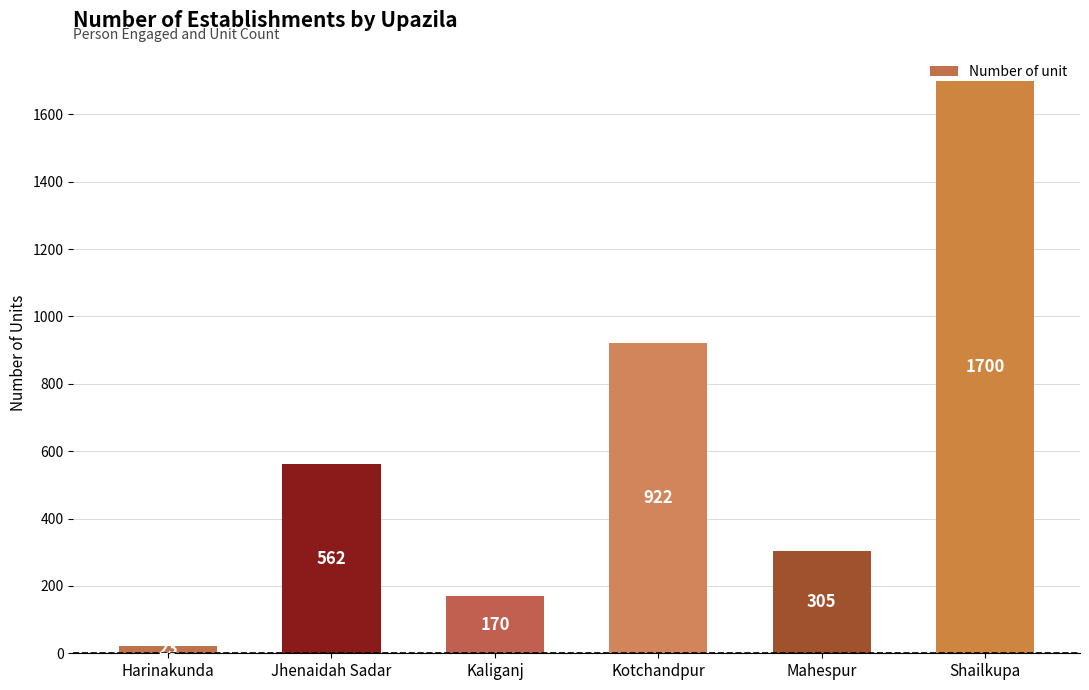

Count the number of categories in the chart.

6